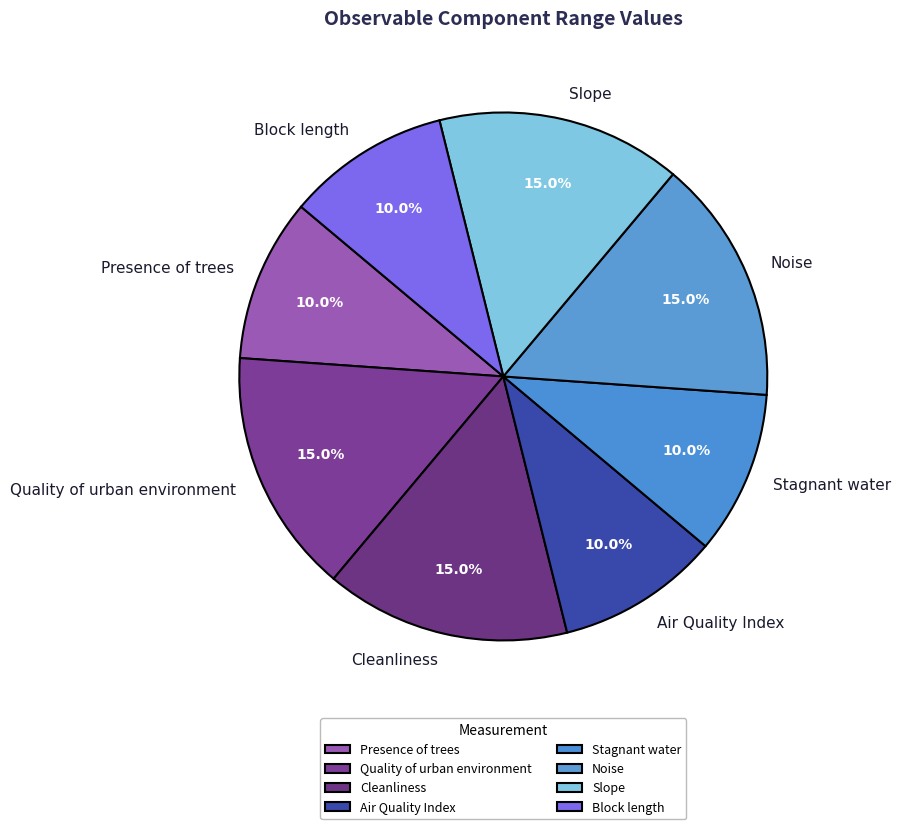

Is there any slice that represents more than half of the pie?

No